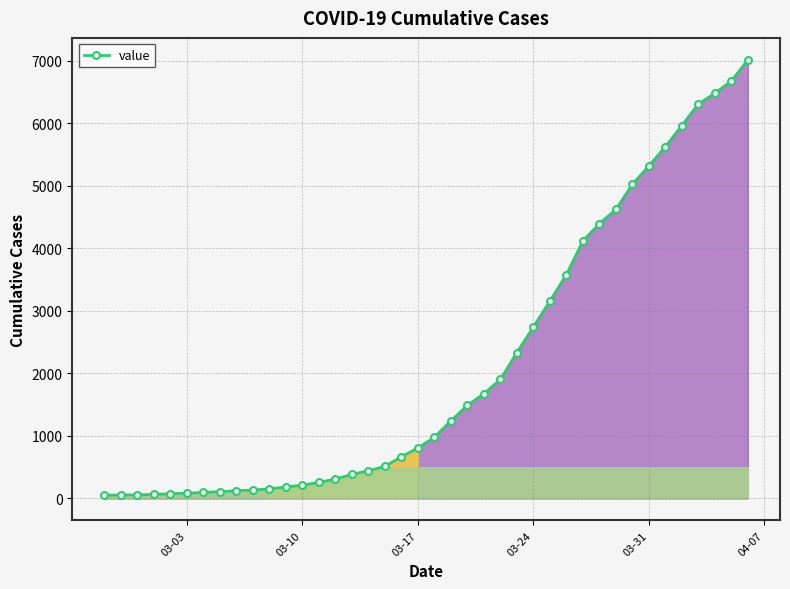

What is the difference between the second highest and second lowest values?

6623